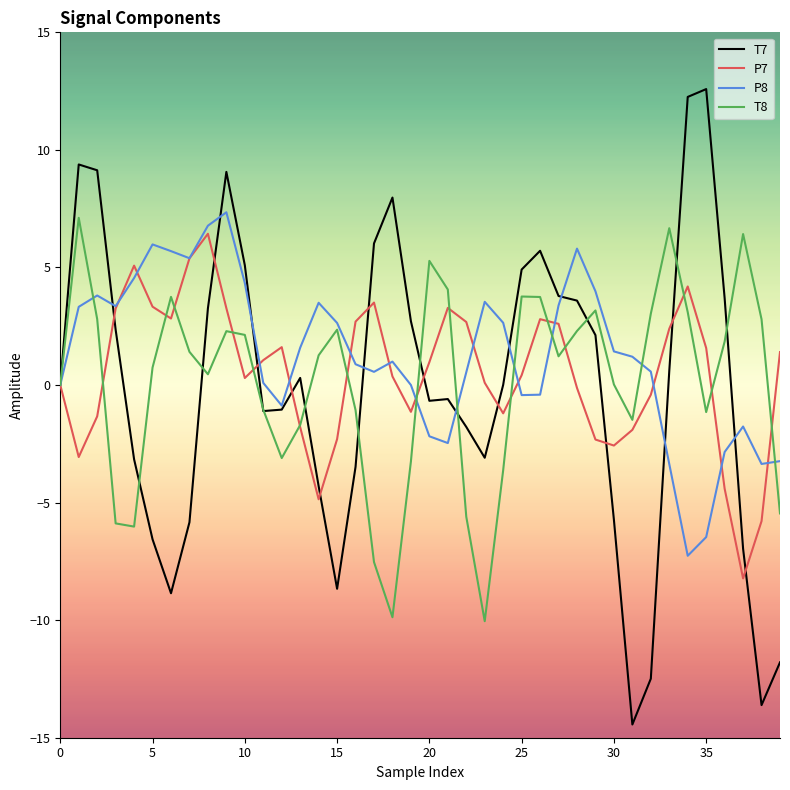

Which series has the largest range (max minus min)?

T7